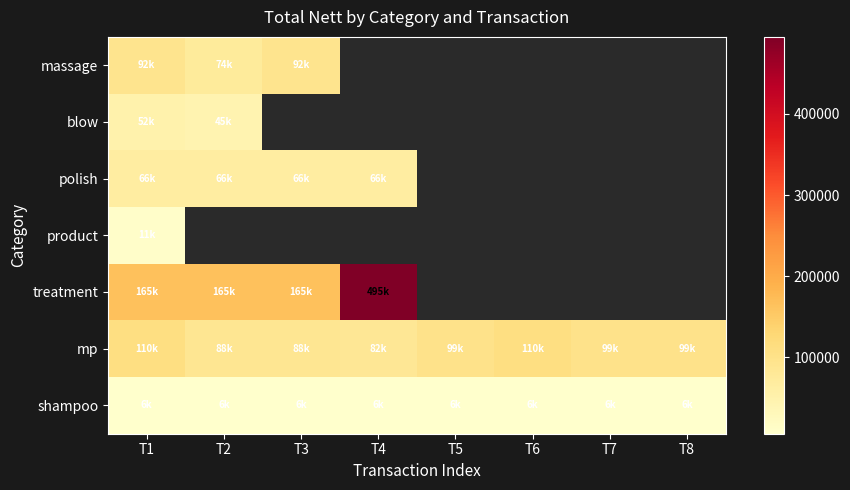

Which series has the widest spread of values?

treatment